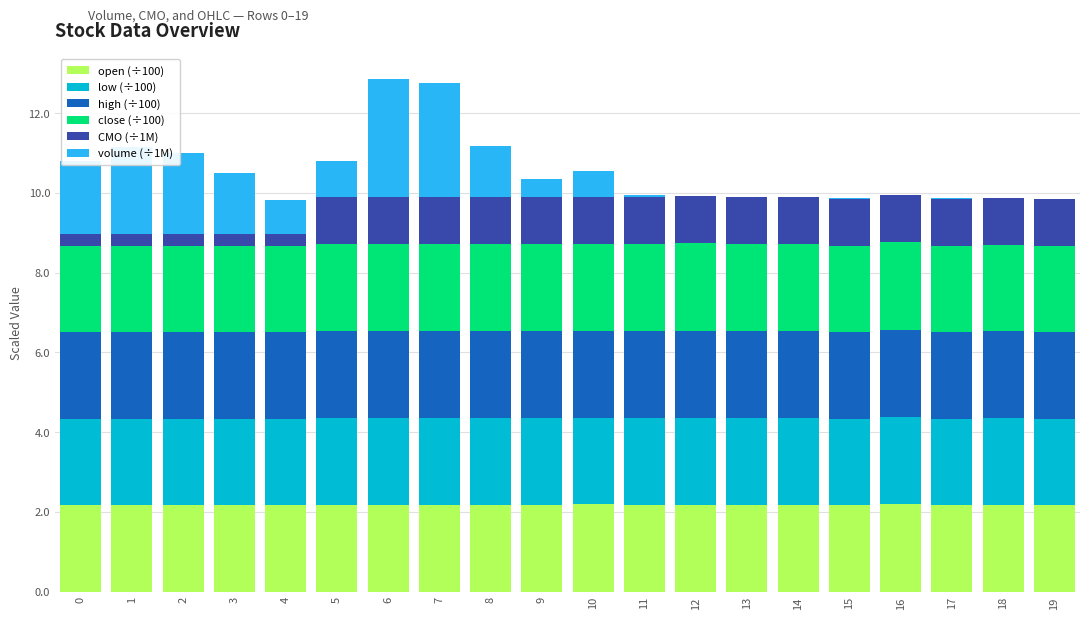

What is the sum of all open (÷100) values?

43.5